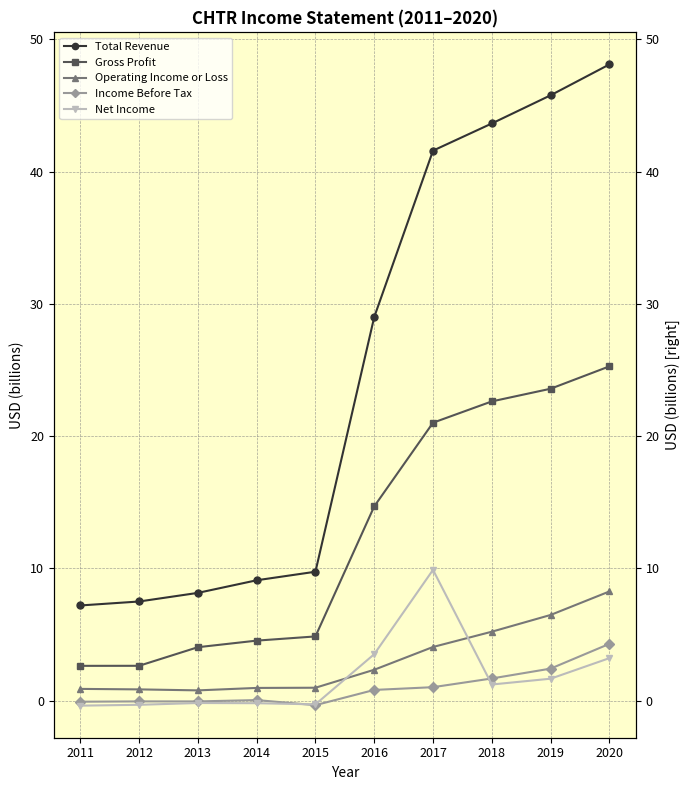

What is the difference between the Income Before Tax values at 2012 and 2018?

1.7